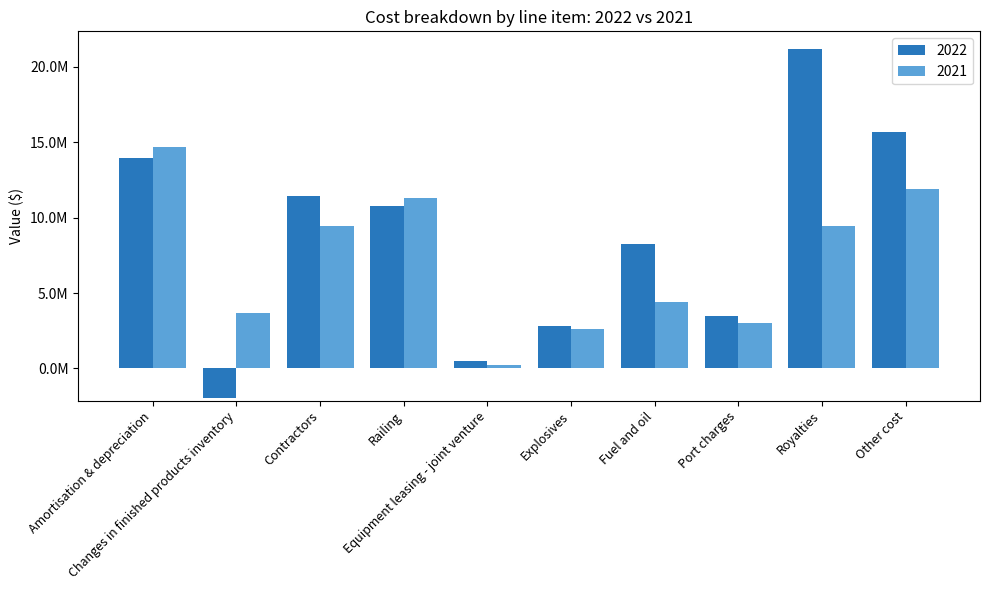

What is the sum of all 2022 values?

86129151